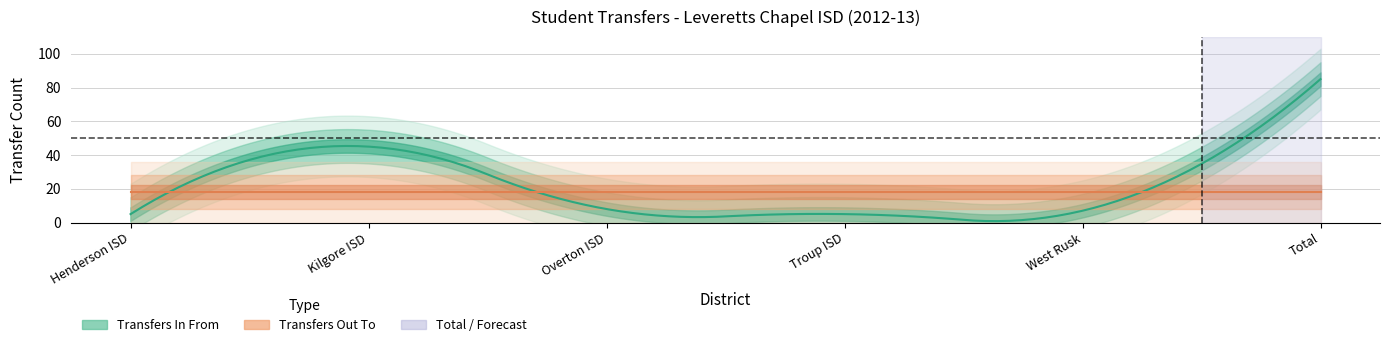

Which label corresponds to the smallest value in the chart?

Henderson ISD